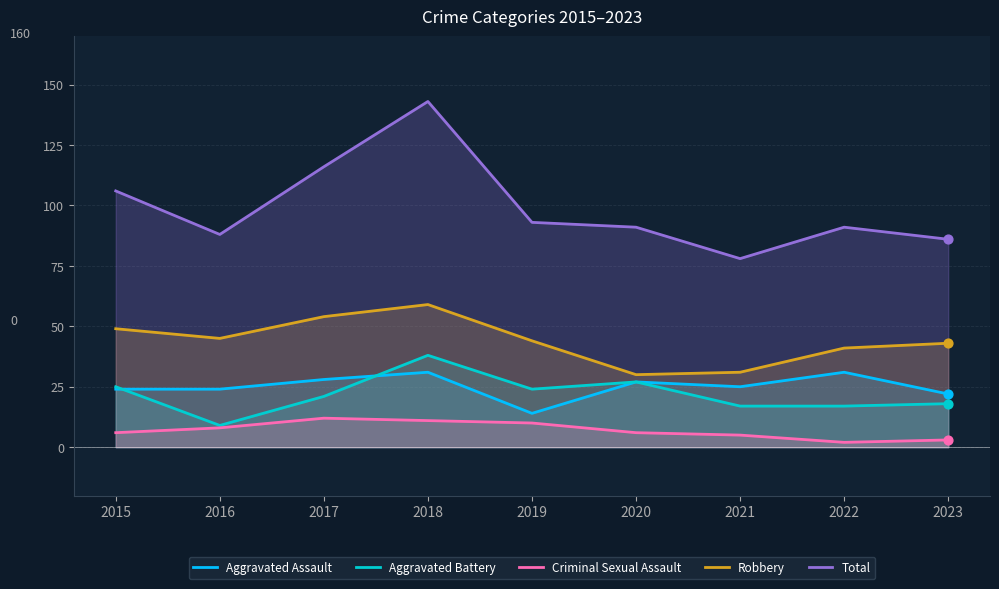

What is the total value across all series at 2016?

174